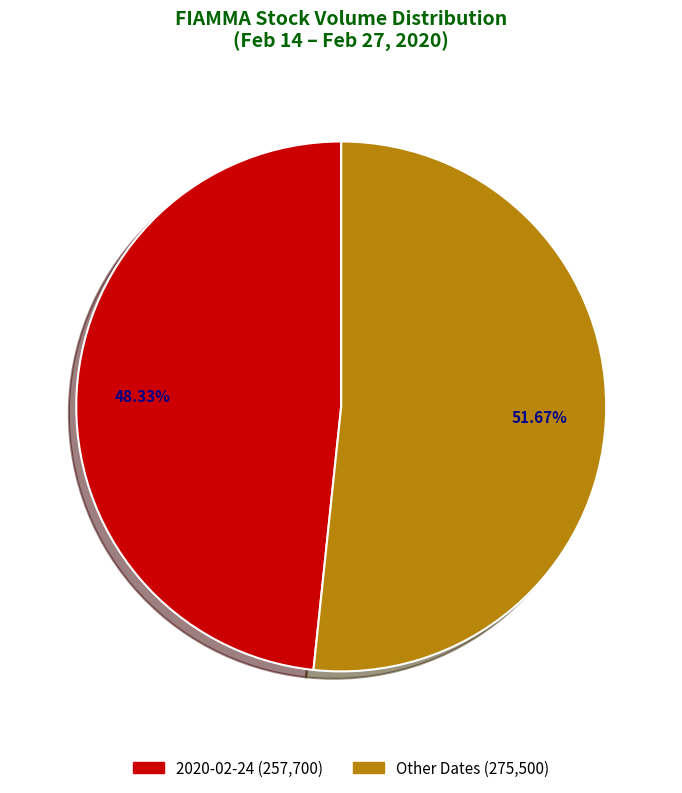

Does any single category account for the majority?

Yes